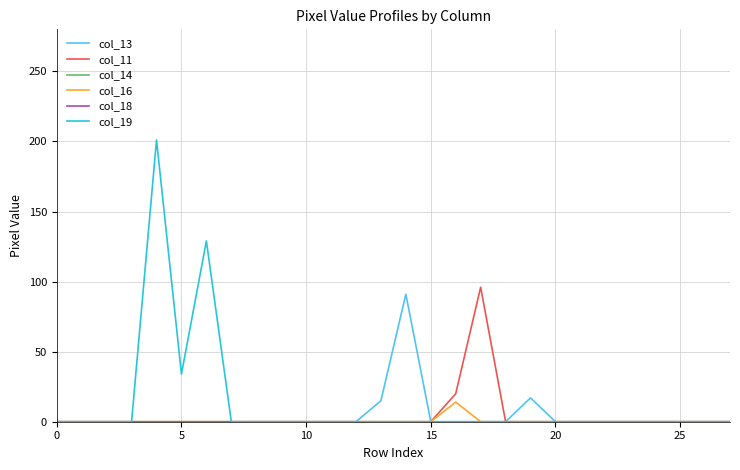

What is the average value of the col_13 series?

4